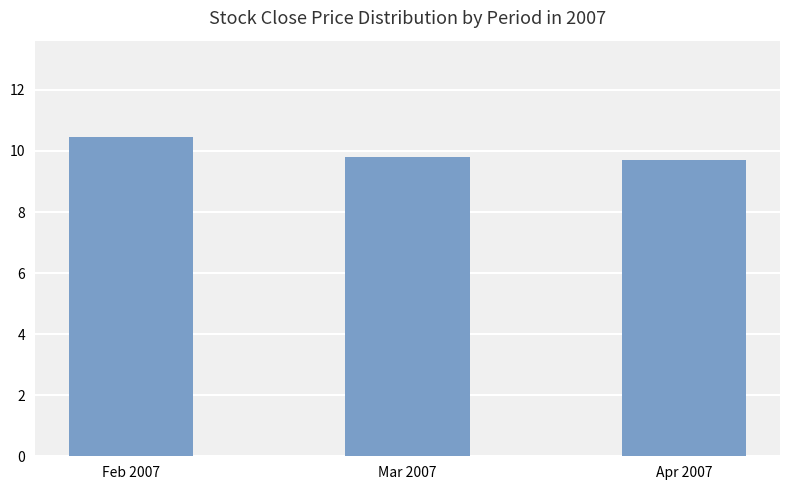

What is the average value?

10.0